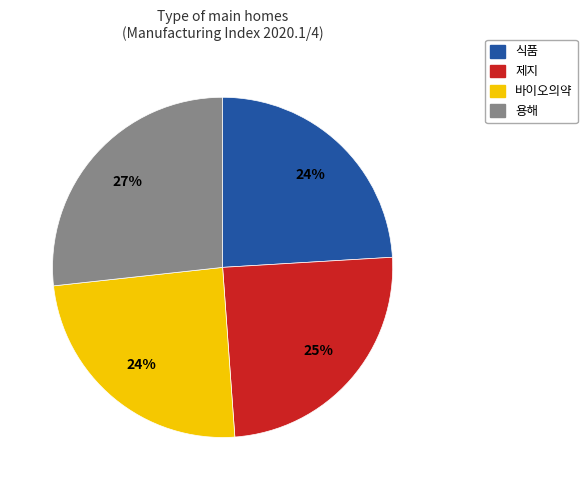

How many segments does this pie chart have?

4